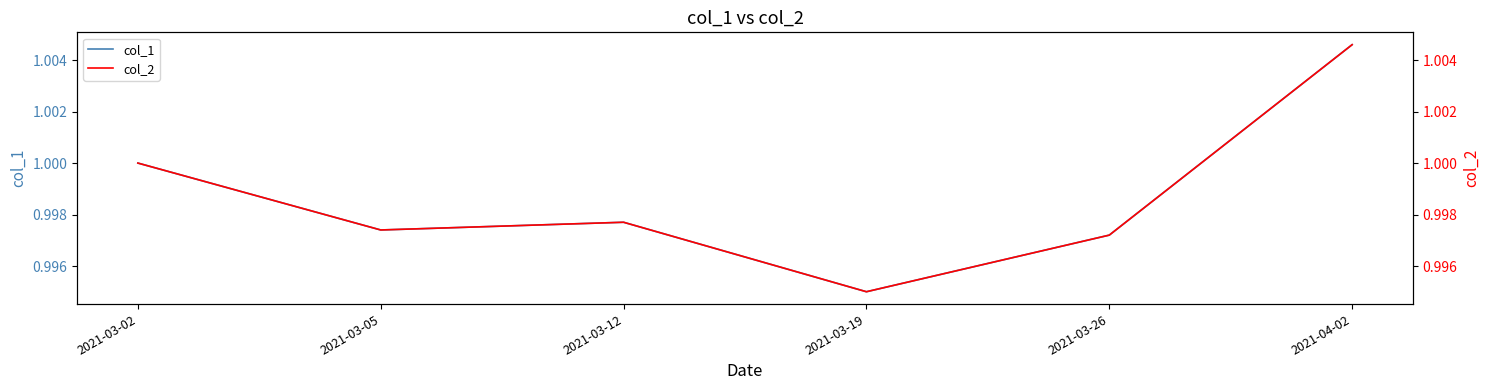

What is the greatest value displayed?

1.0